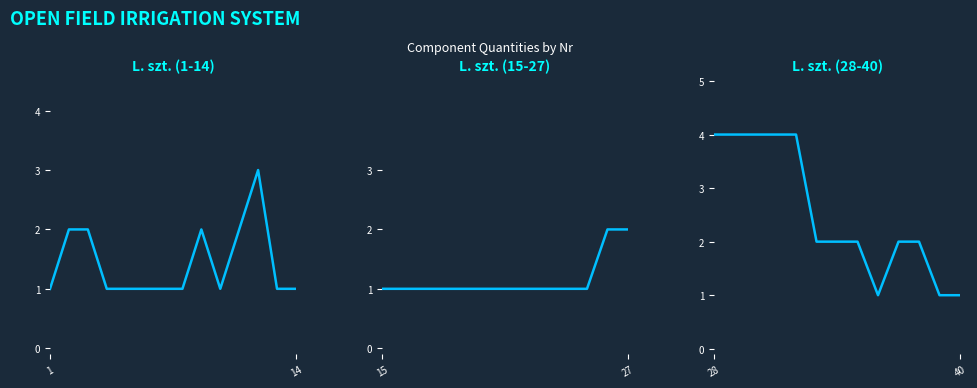

How many categories are shown in the chart?

13